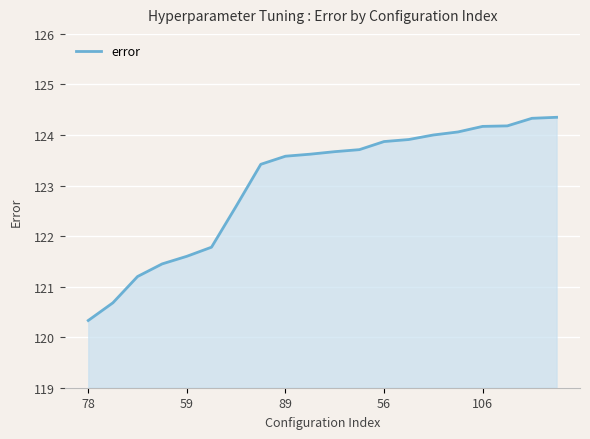

What is the minimum value shown in the chart?

120.3